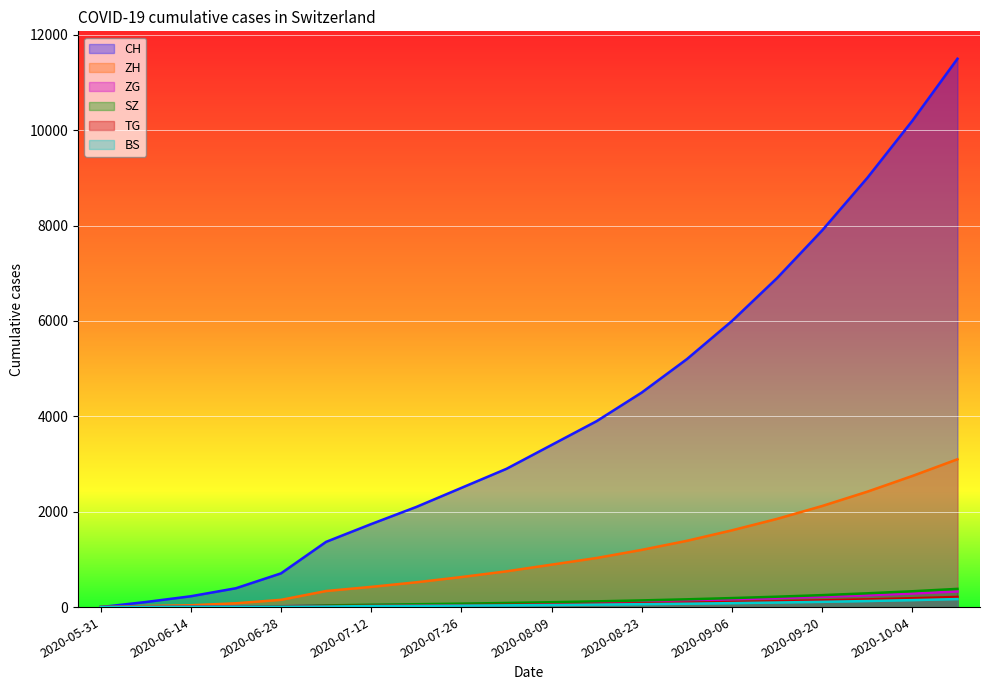

What is the sum of the ZG values at 2020-08-09 and 2020-06-14?

96